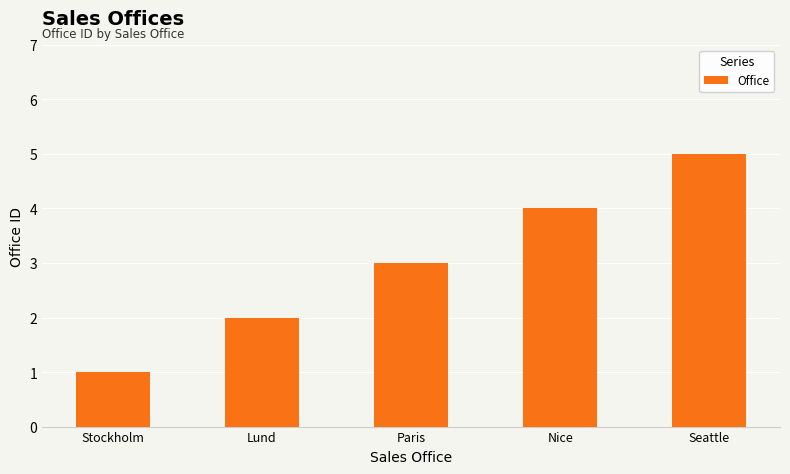

What is the difference between the values at Lund and Nice?

2